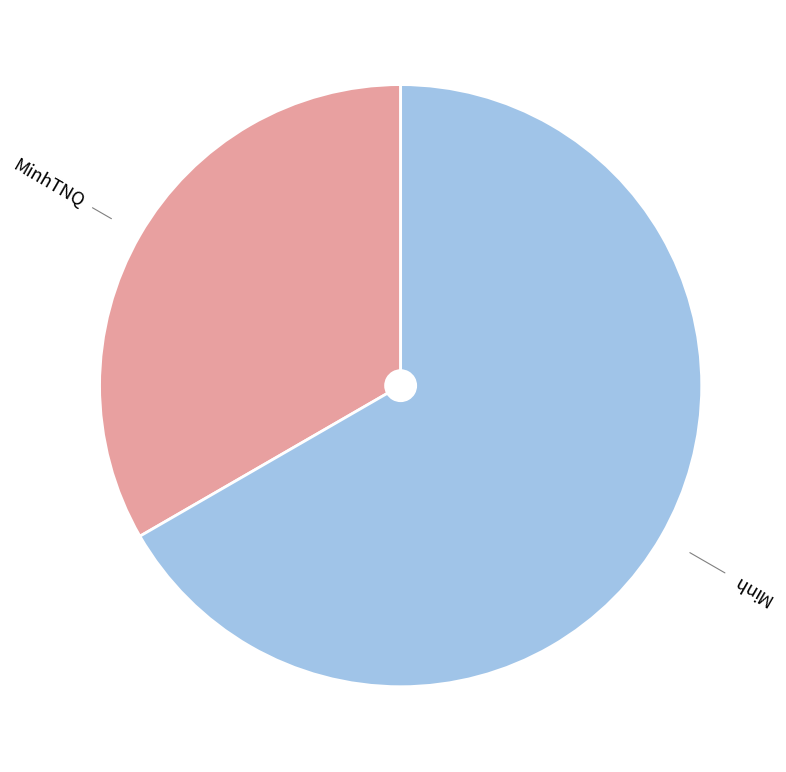

How many slices are in this pie chart?

2